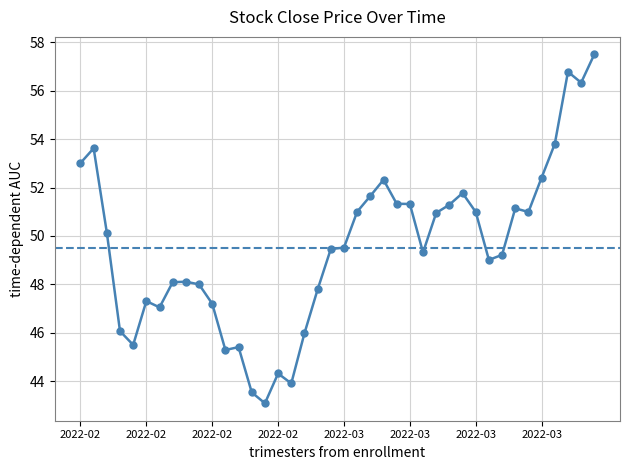

What is the difference between the maximum and second lowest values?

14.0